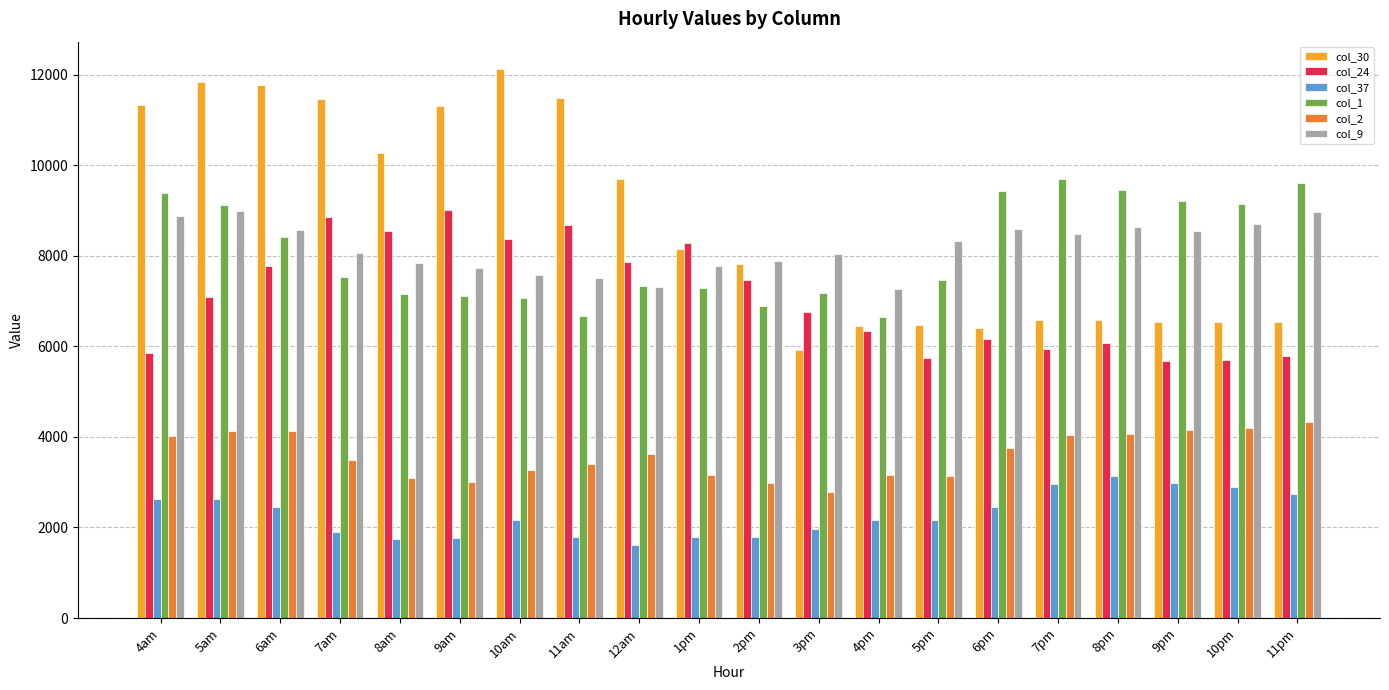

Between 5am and 8am, which series saw the biggest shift?

col_1